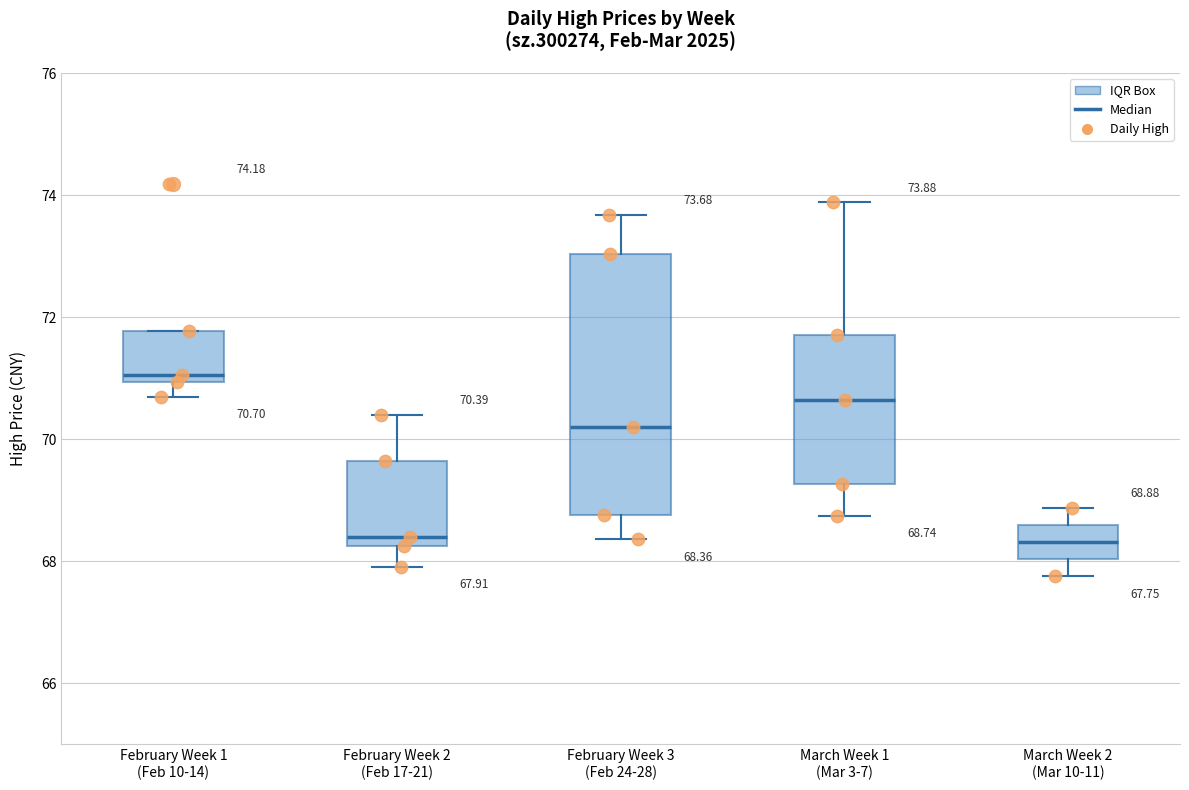

Which box's median line is the highest?

February Week 1 (Feb 10-14)